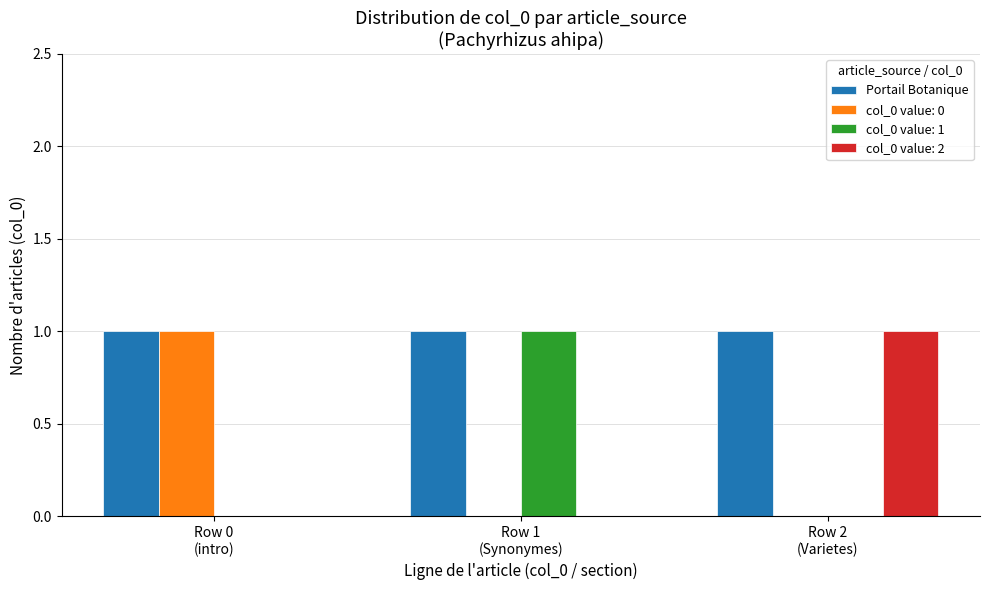

Which series has the largest total across all categories?

Portail Botanique